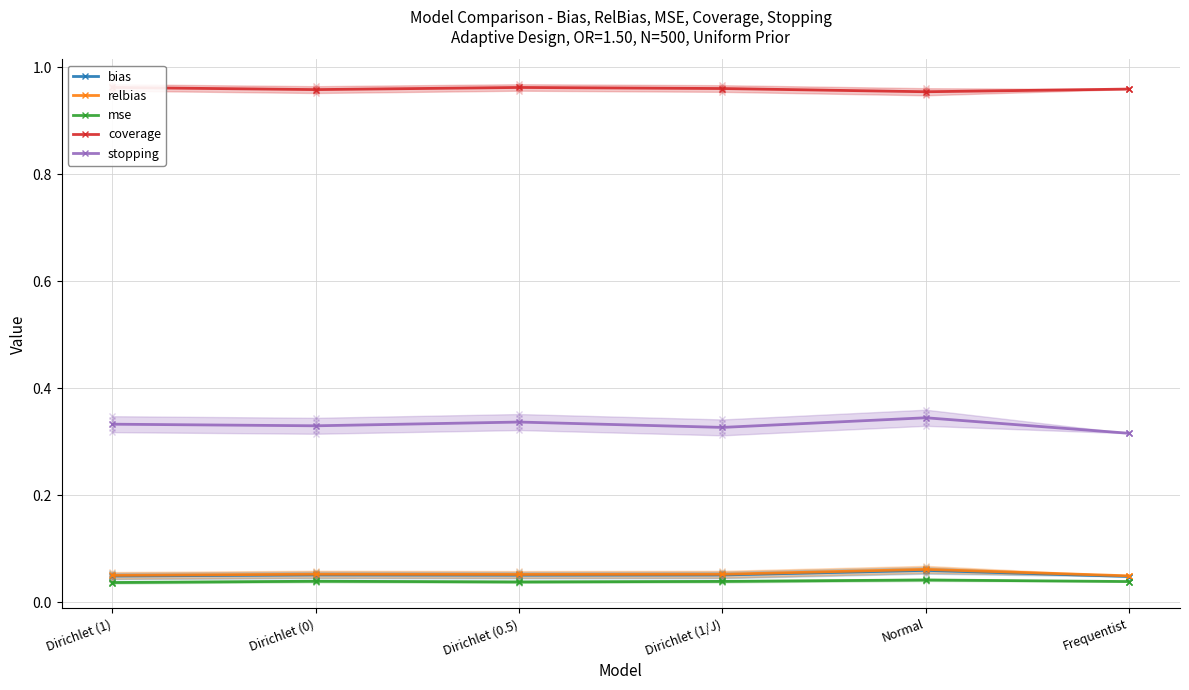

True or false: stopping and bias intersect in this chart.

False